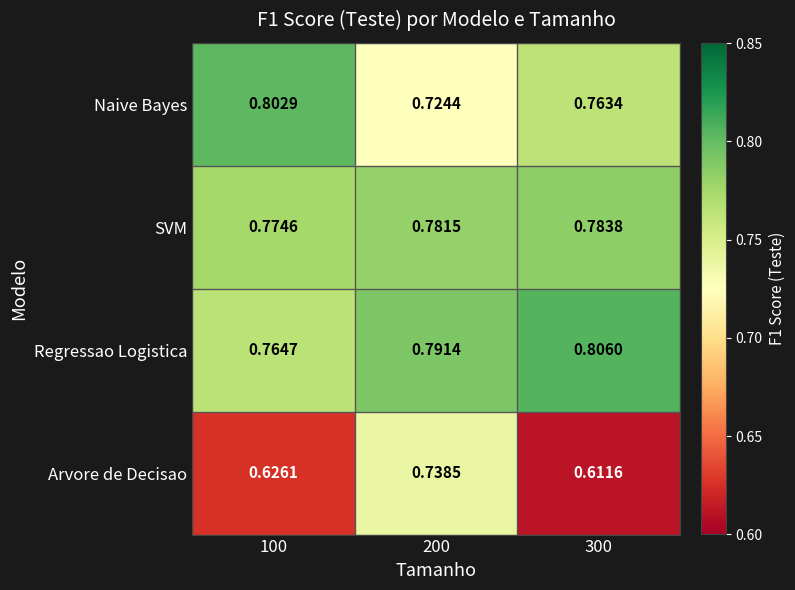

Rank the series at 100 from highest to lowest value.

Naive Bayes, SVM, Regressao Logistica, Arvore de Decisao